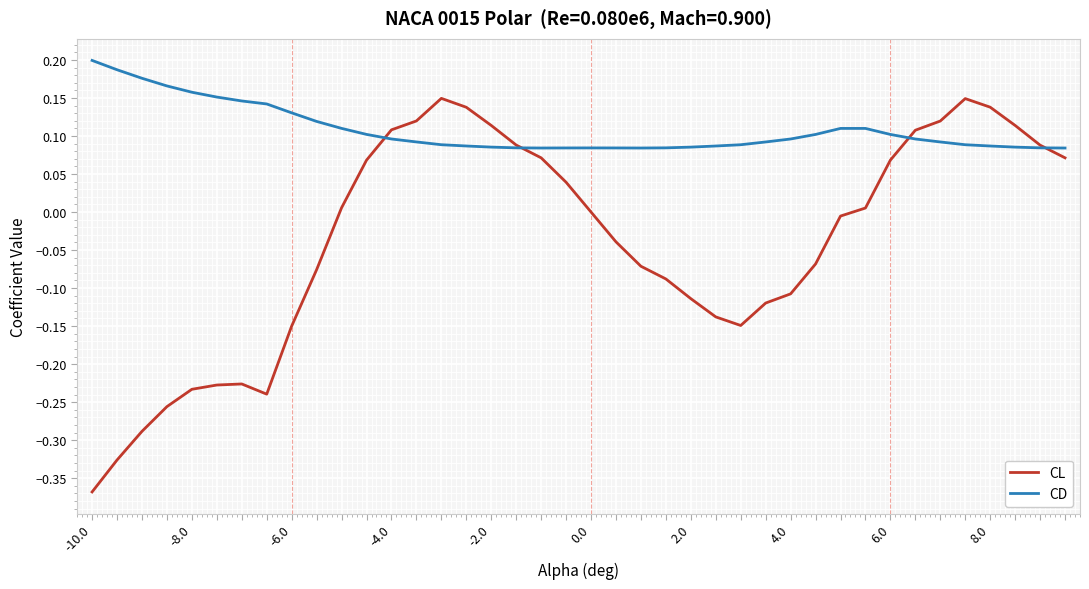

Which series has the largest range (max minus min)?

CL